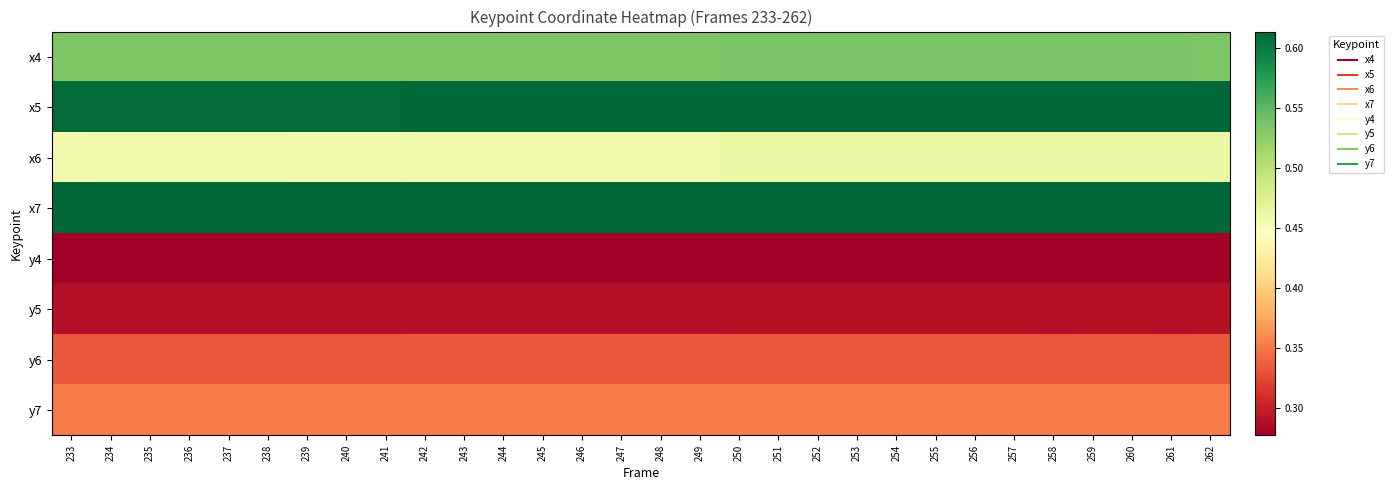

Which series has the largest total across all categories?

x7